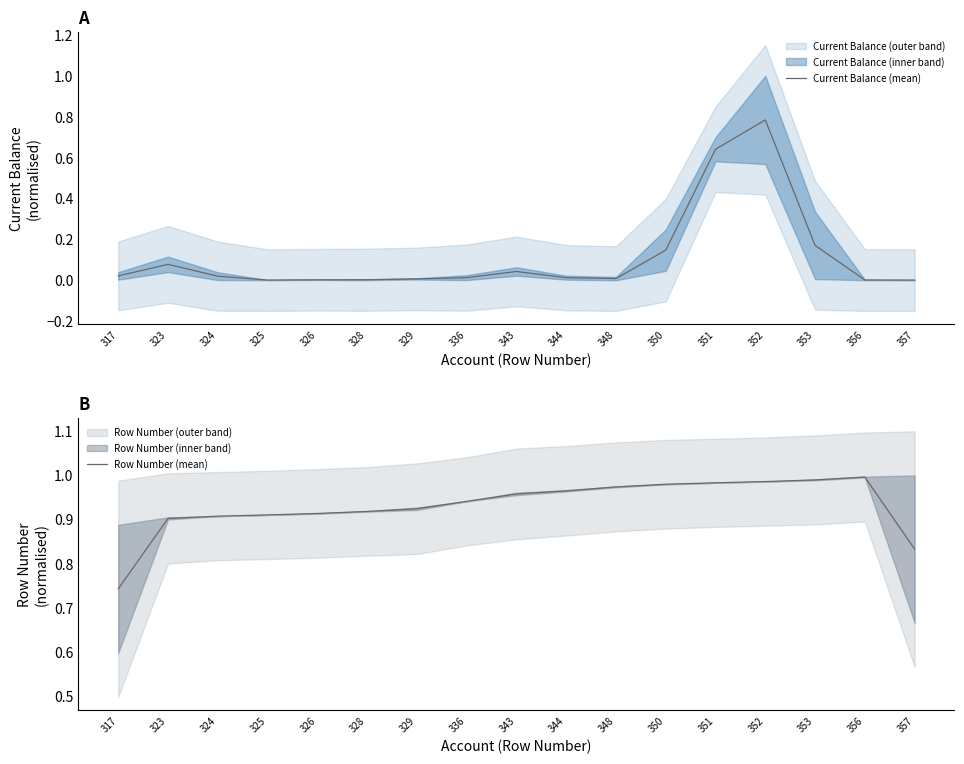

Reading right to left, extract all data points from this chart.

Current Balance (mean): 0.0	0.0	0.2	0.8	0.6	0.1	0.0	0.0	0.0	0.0	0.0	0.0	0.0	0.0	0.0	0.1	0.0
Row Number (mean): 0.8	1.0	1.0	1.0	1.0	1.0	1.0	1.0	1.0	0.9	0.9	0.9	0.9	0.9	0.9	0.9	0.7